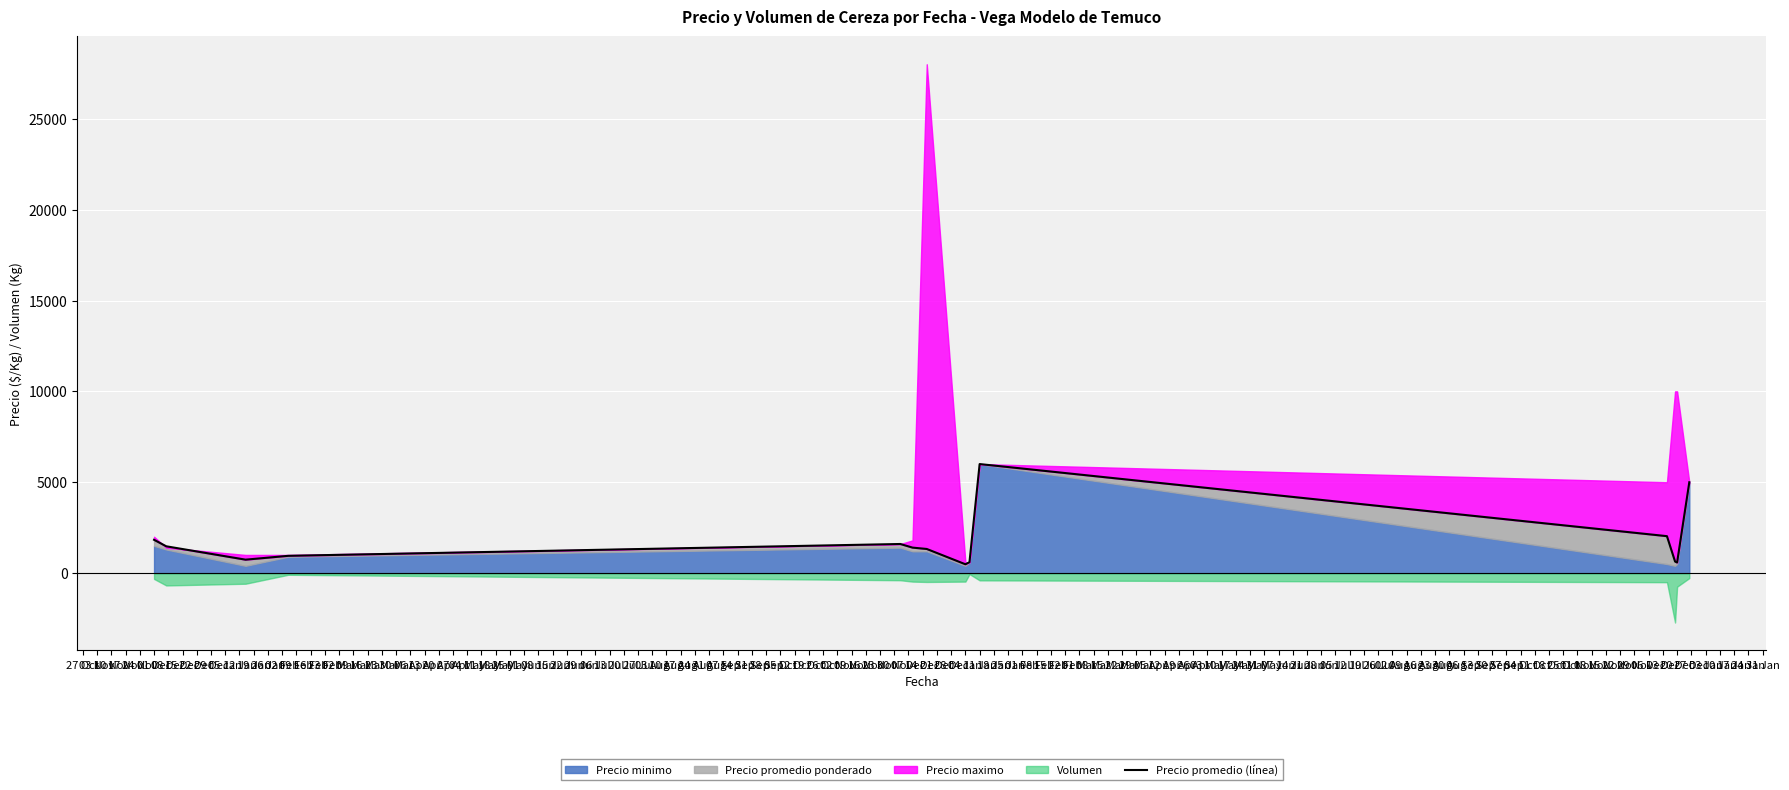

How many points are lower than both their immediate neighbors (excluding endpoints)?

3